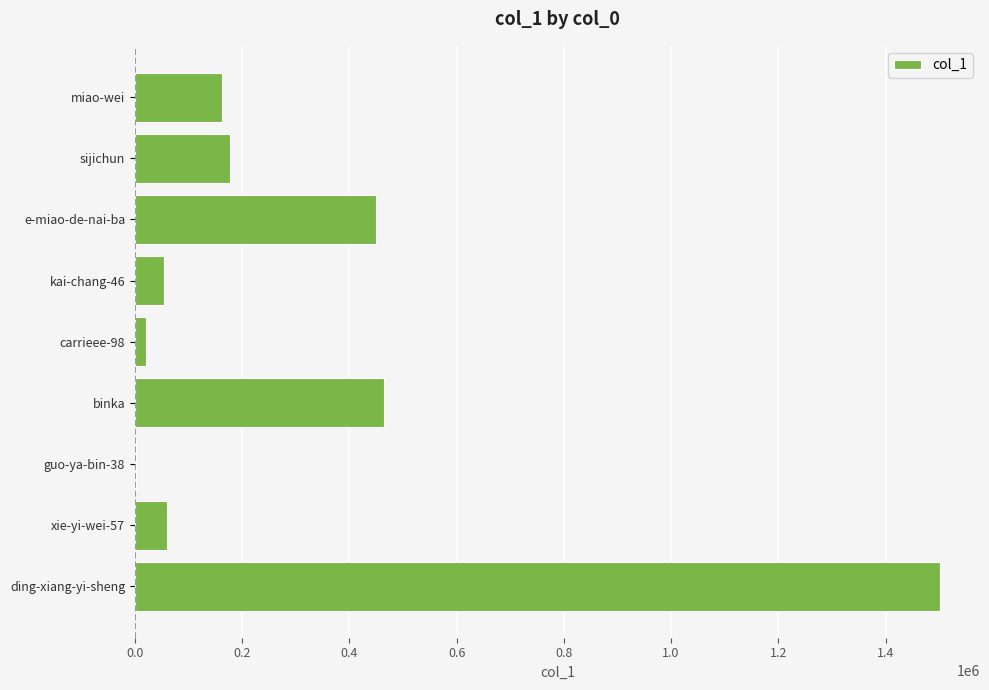

Where is the data nearest to the value 751605?

binka